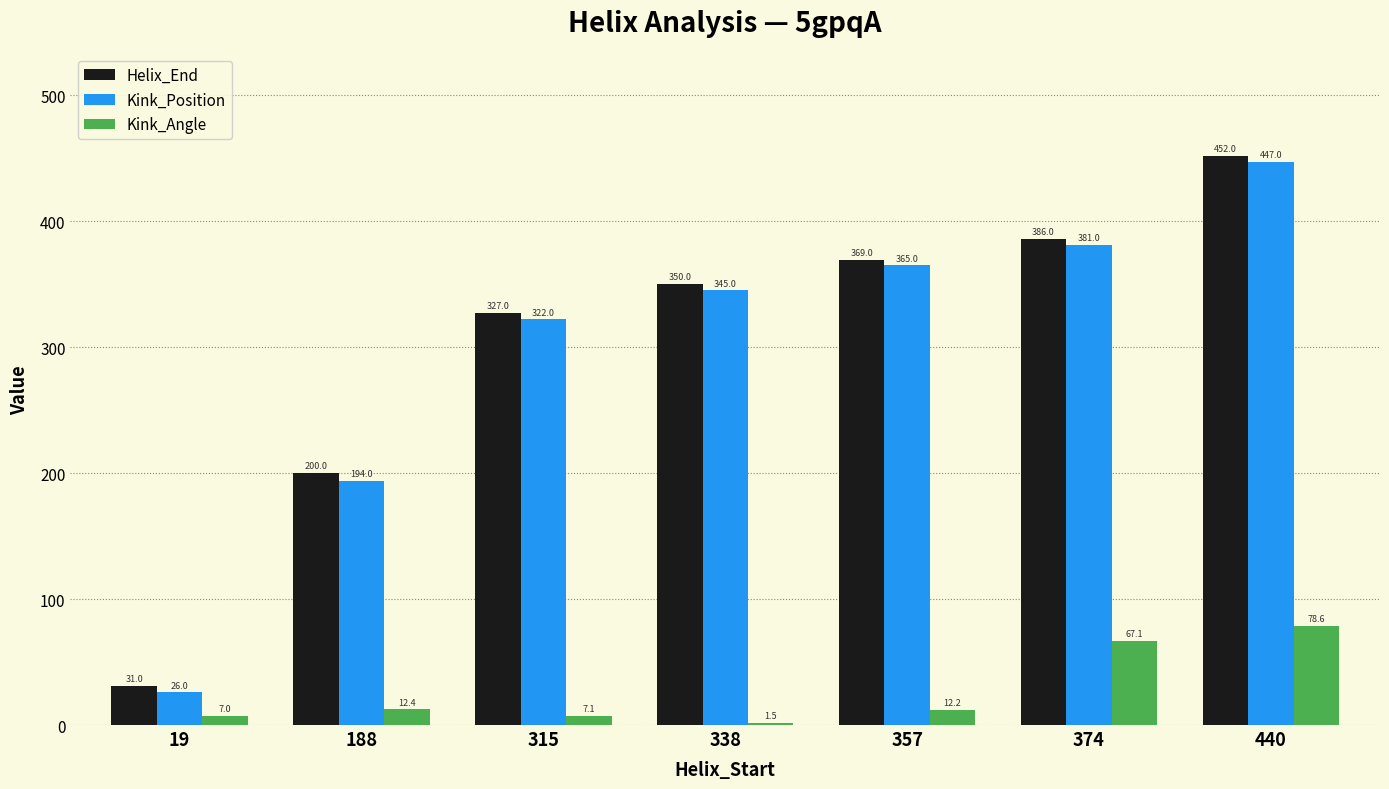

Are the bars horizontal?

No